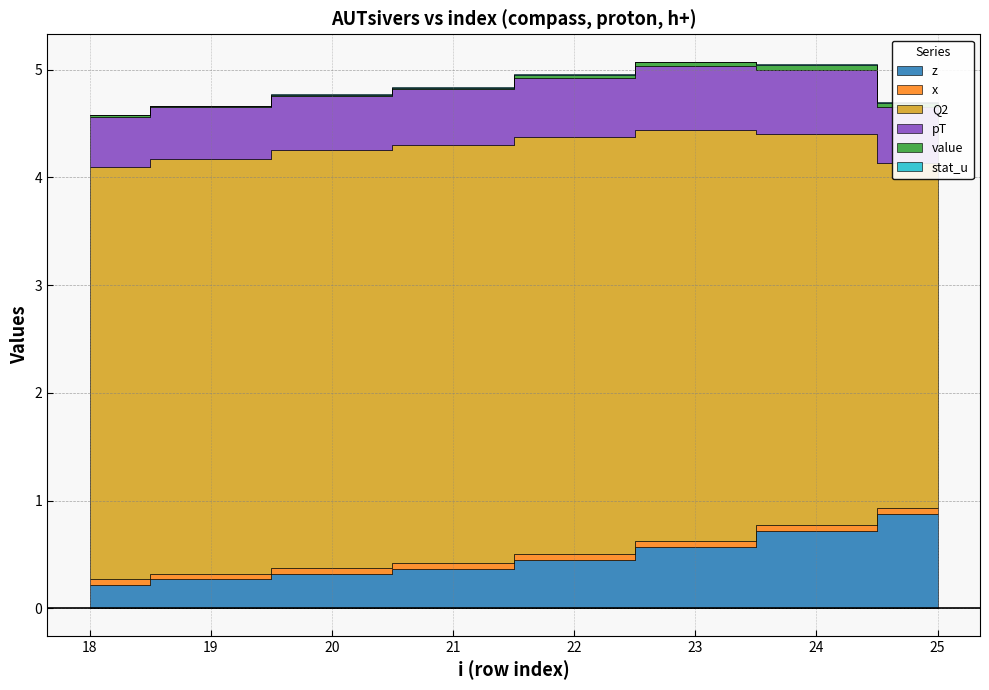

At how many categories does at least one series exceed 3?

8